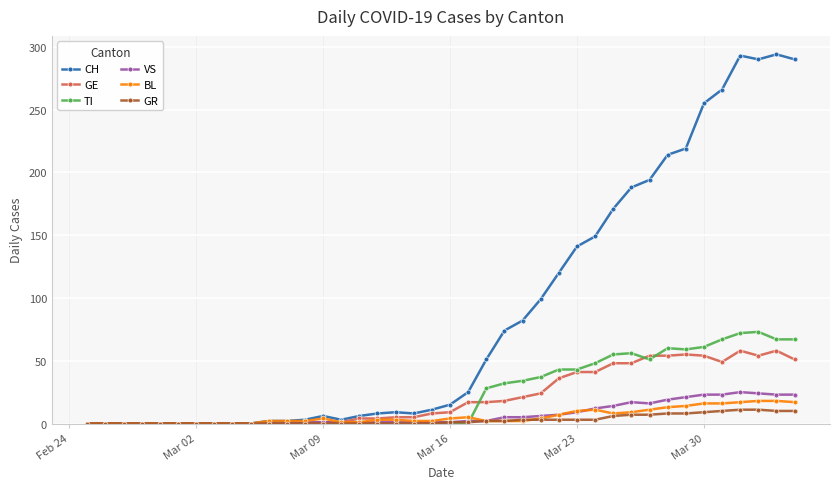

Which series has the largest total across all categories?

CH